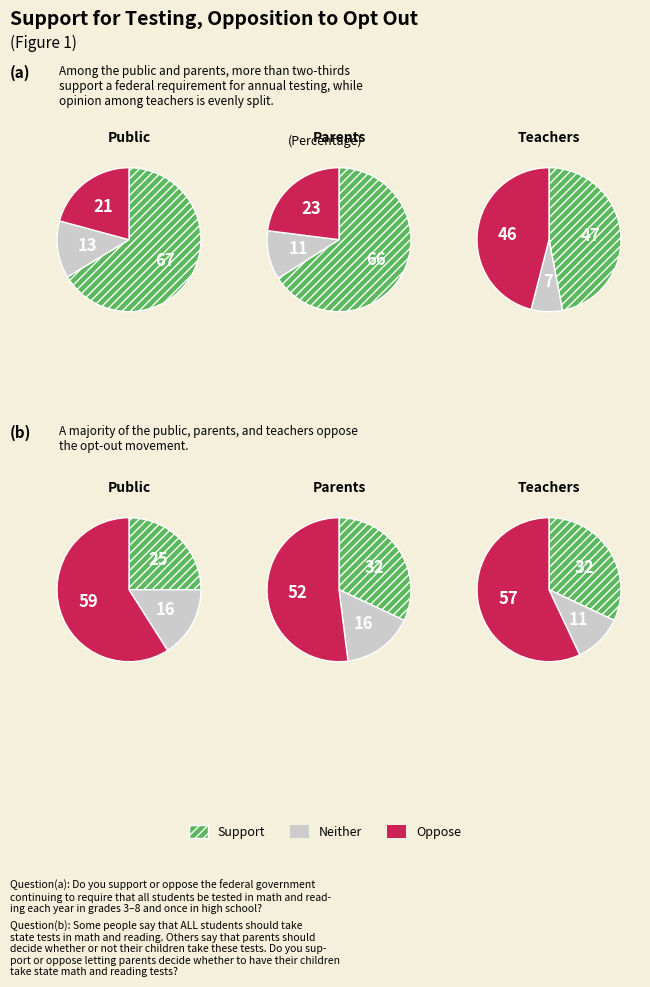

Is 2 the majority of the pie?

No